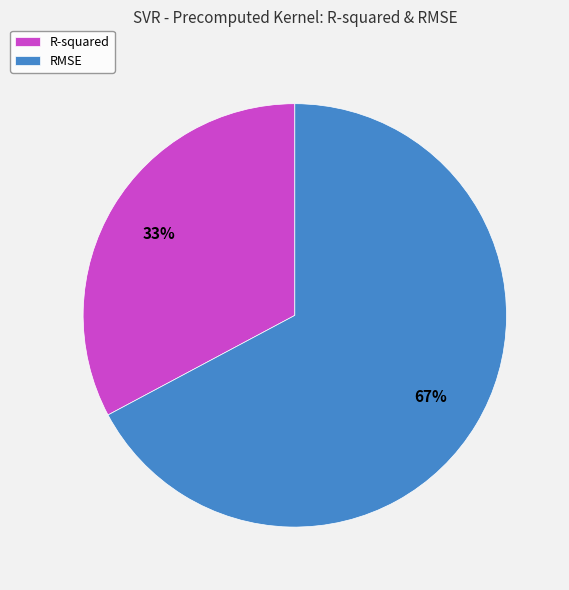

Do R-squared and RMSE together represent more than half of the pie?

Yes